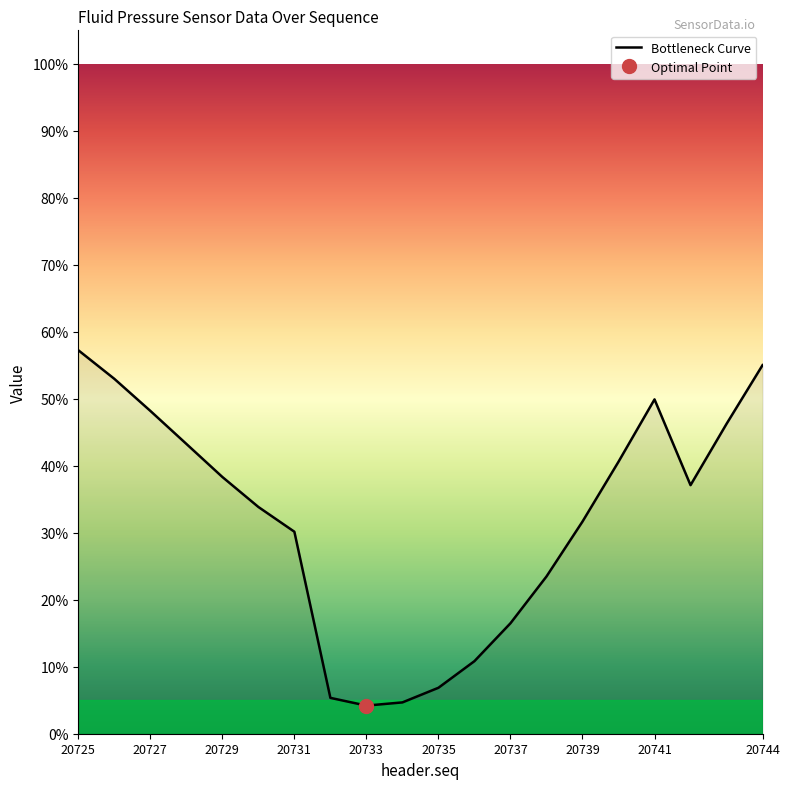

The chart shows a value of 0.4 at 13. True or false?

False